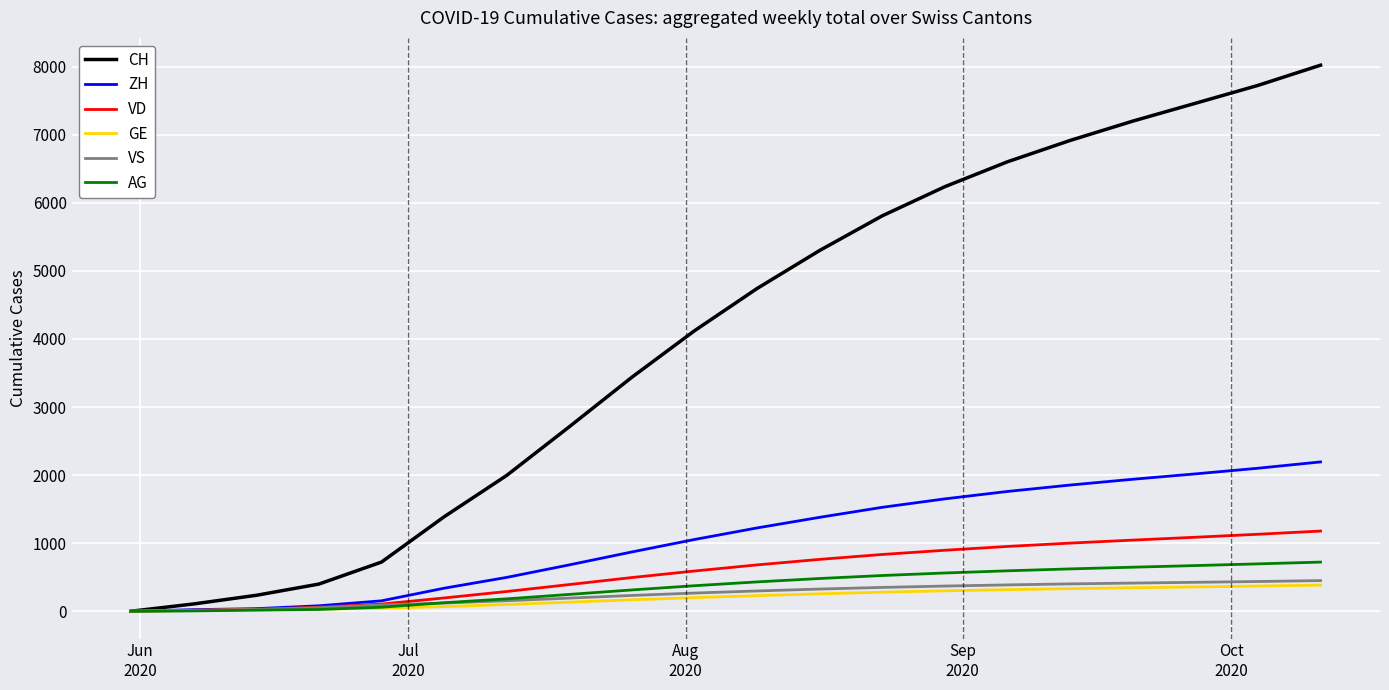

What is the maximum value shown in the chart?

8023